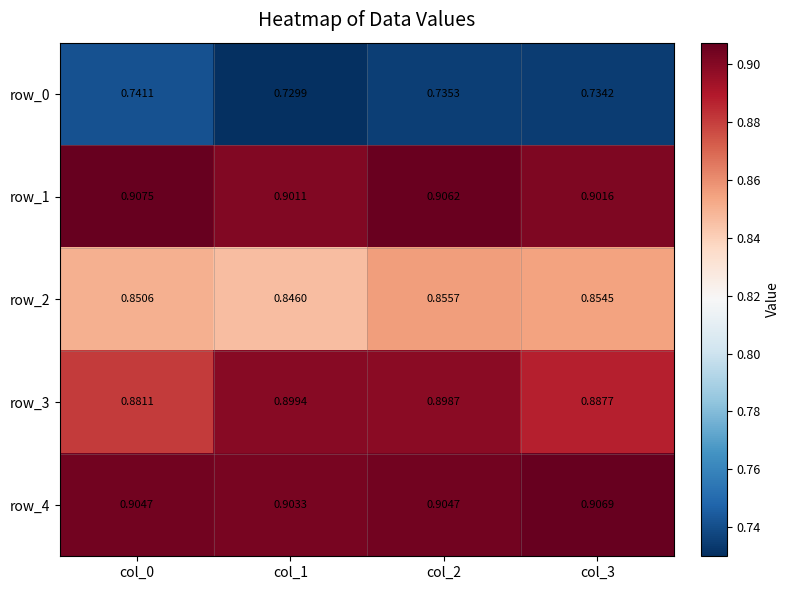

Between col_0 and col_2, which series saw the biggest shift?

row_3